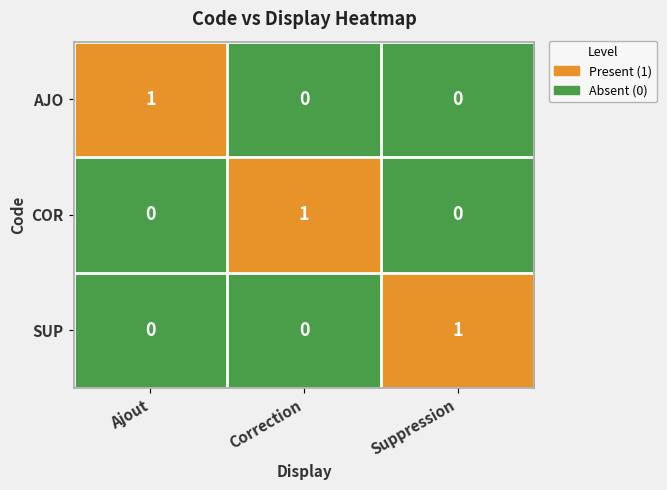

How many COR values are between 0 and 1?

3